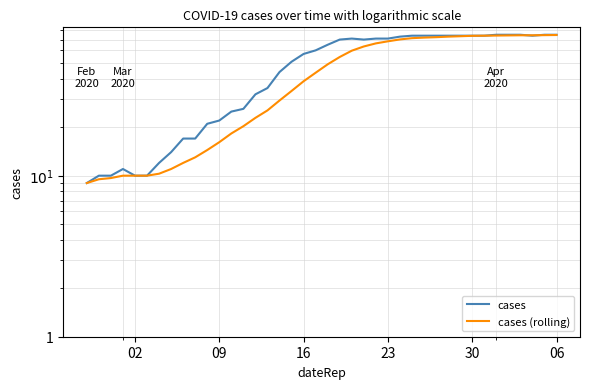

What is the average value of the cases series?

48.8